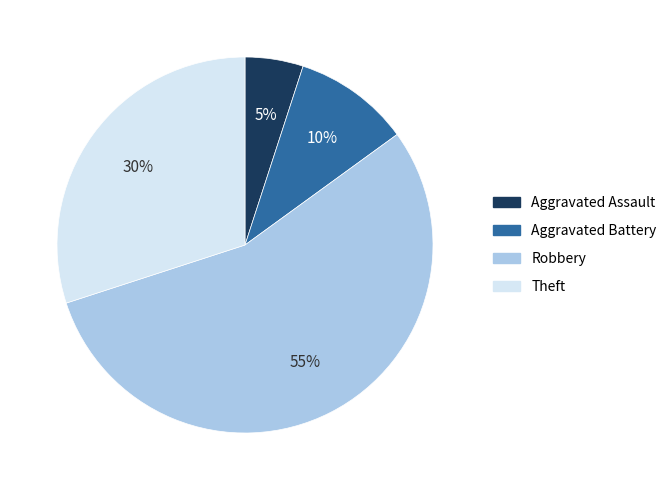

To the nearest percent, what is the difference between the largest and smallest slice percentages?

50%